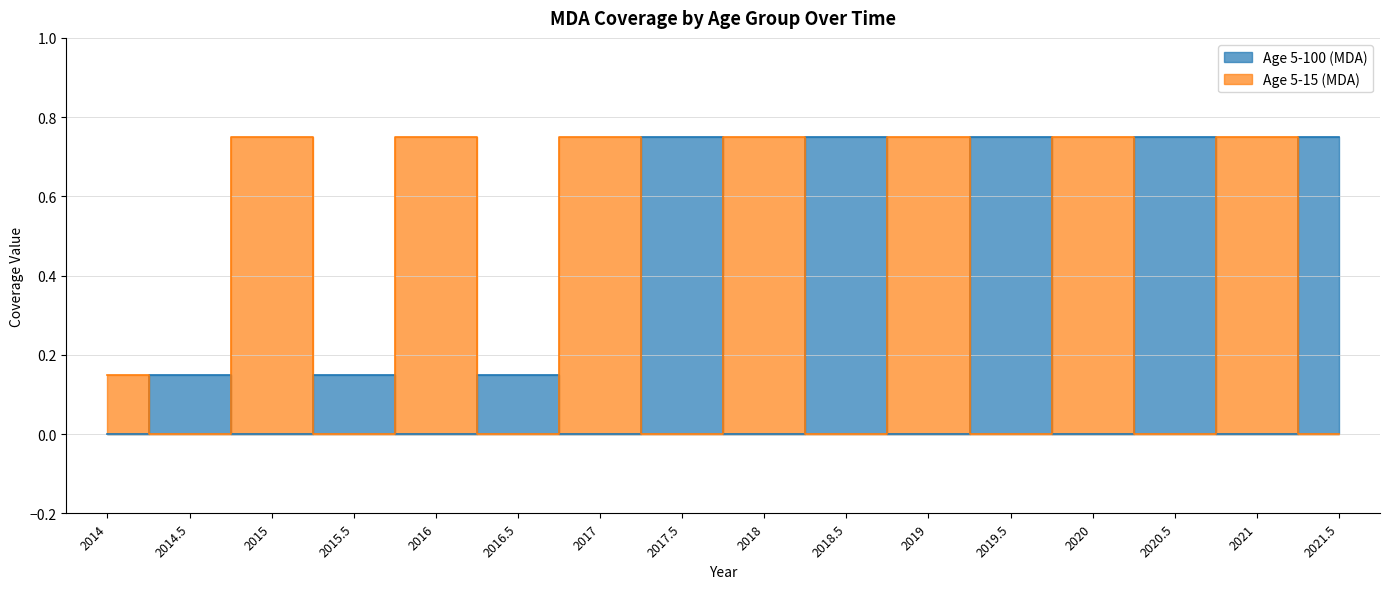

In Age 5-15 (MDA), how many points are higher than both neighbors (excluding endpoints)?

7